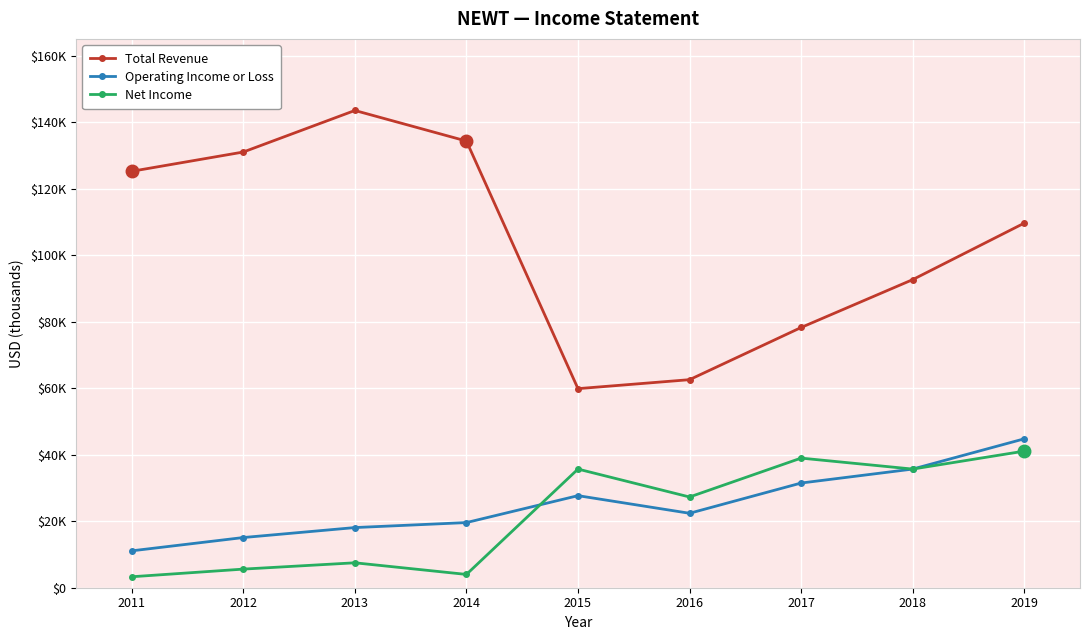

Reading right to left, transcribe all the data shown in this chart.

Total Revenue: 2019=109700	2018=92700	2017=78300	2016=62600	2015=59900	2014=134400	2013=143600	2012=131100	2011=125300
Operating Income or Loss: 2019=44800	2018=35700	2017=31500	2016=22400	2015=27700	2014=19600	2013=18100	2012=15100	2011=11100
Net Income: 2019=41100	2018=35700	2017=39000	2016=27300	2015=35700	2014=4000	2013=7500	2012=5600	2011=3300